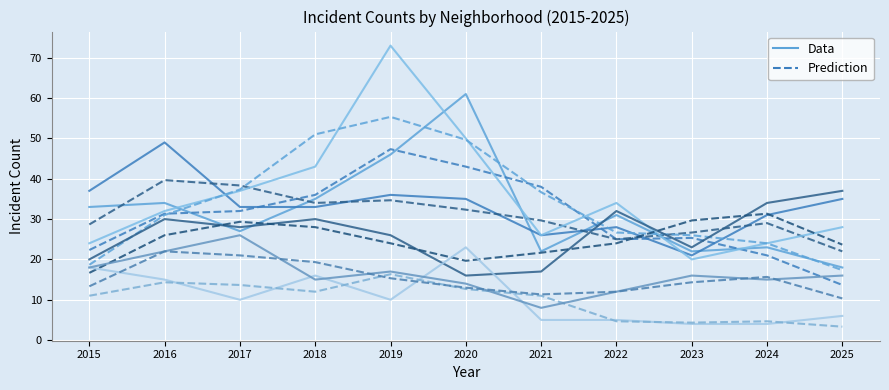

How many data points in Austin (pred) are less than 31?

5